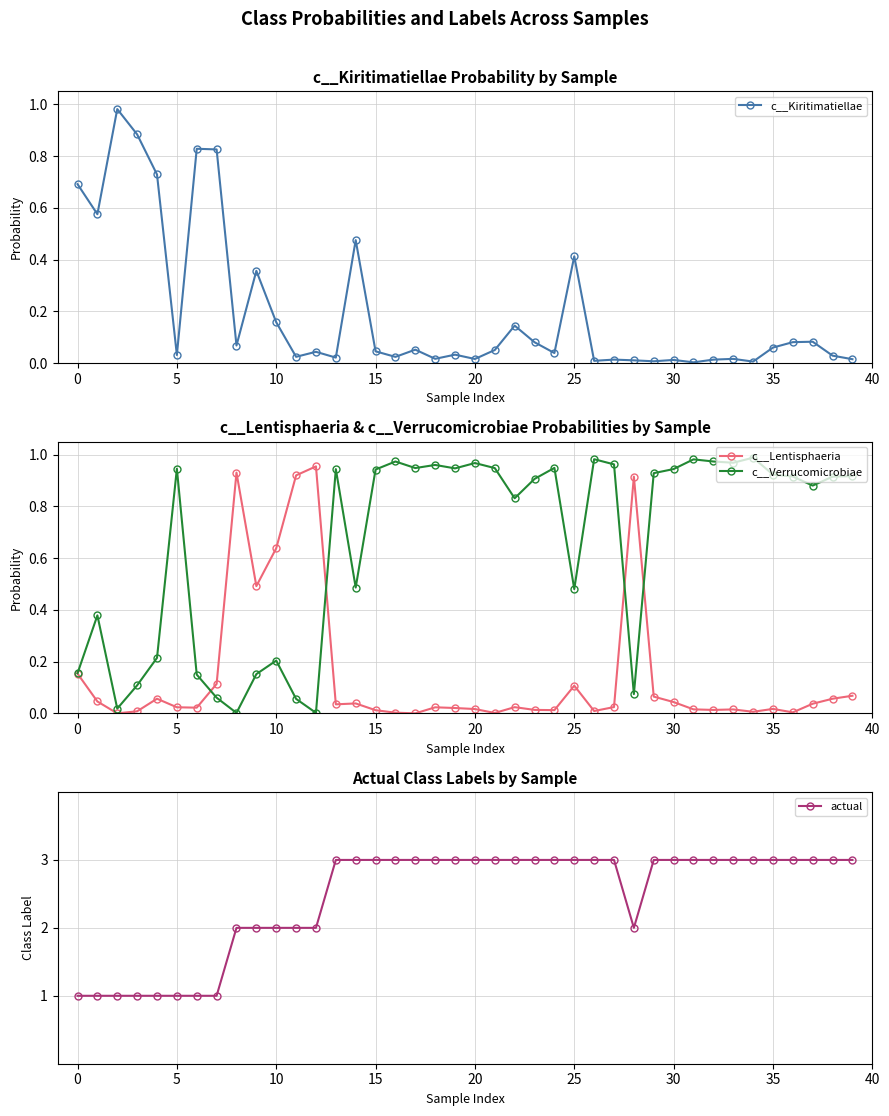

True or false: actual has a value of 2 at 30.

False